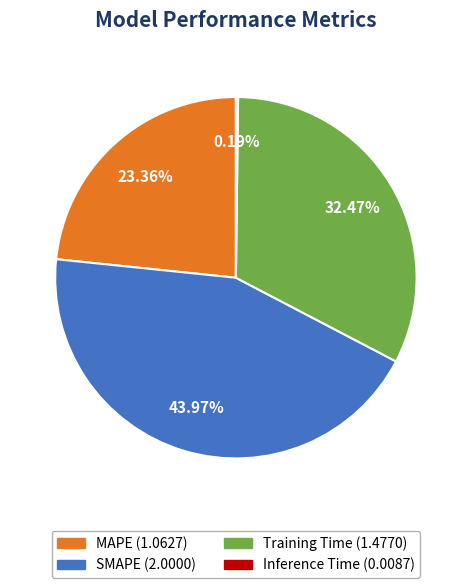

To the nearest percent, what portion does Training Time represent?

32%